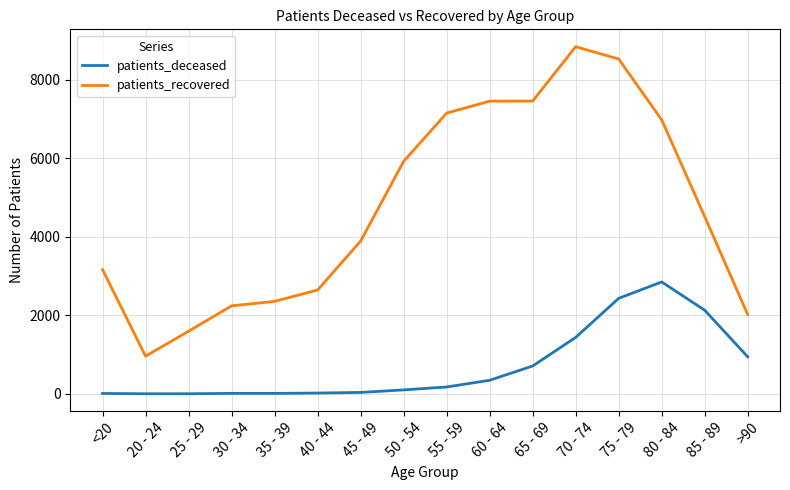

How many categories are shown in the chart?

16